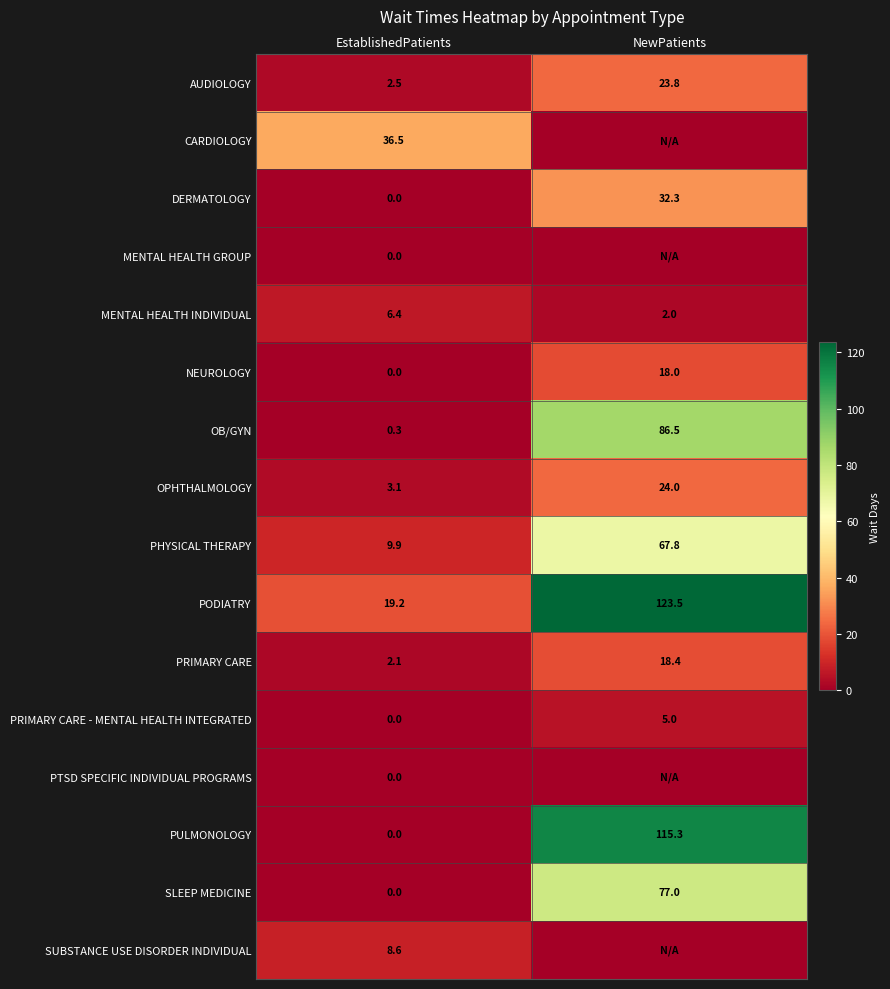

What is the sum of all OPHTHALMOLOGY values?

27.1